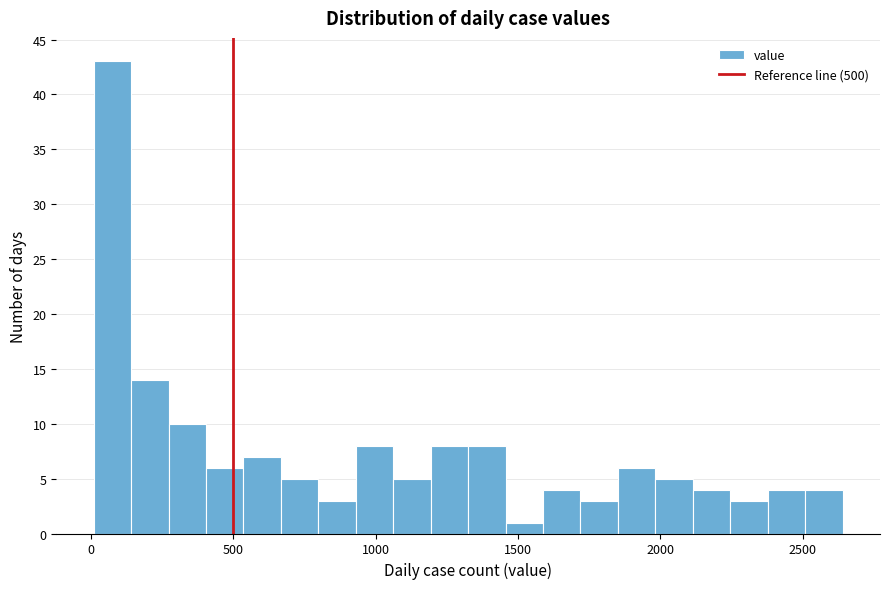

Read against the x-axis, roughly where is the centre of the tallest bar?

100